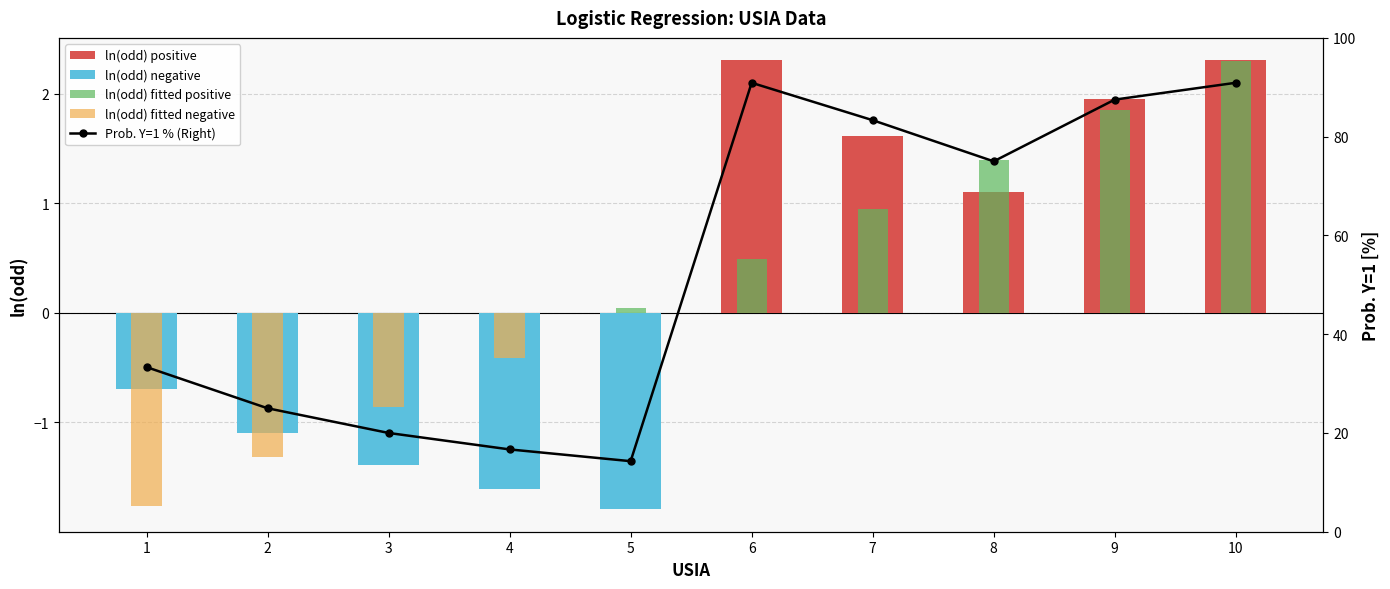

List the series in order of their peak value, highest first.

Prob. Y=1 % (Right), ln(odd) positive, ln(odd) fitted positive, ln(odd) negative, ln(odd) fitted negative